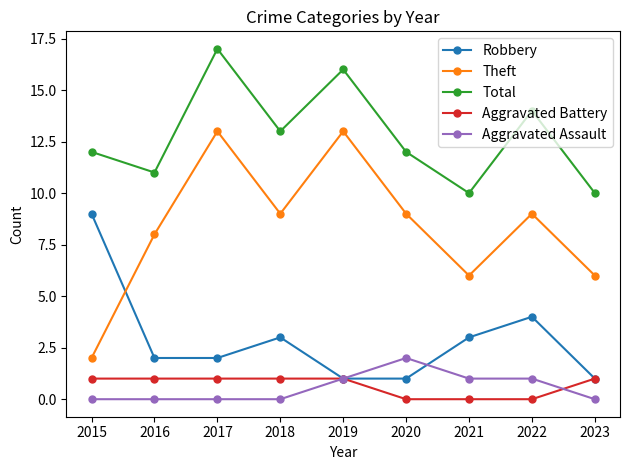

At how many categories does at least one series exceed 15?

2